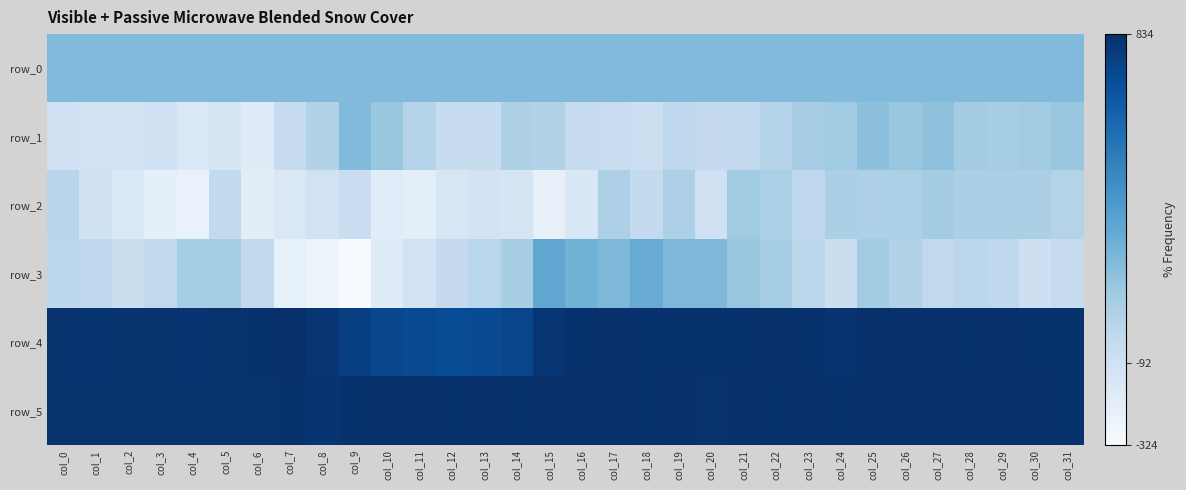

What is the difference between the row_4 values at col_2 and col_14?

82.0